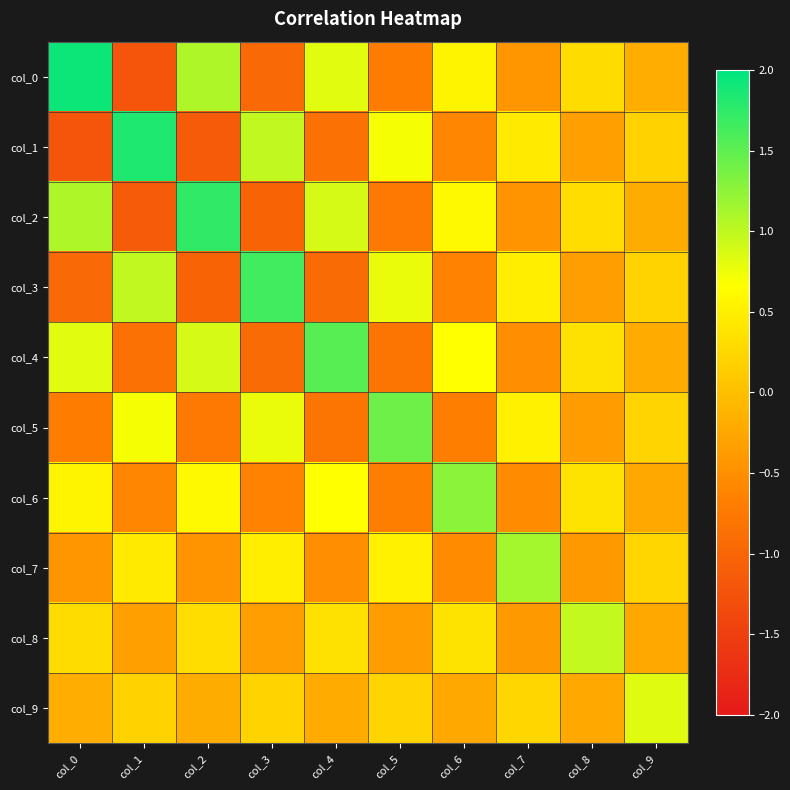

List the series in order of their peak value, lowest first.

col_9, col_8, col_7, col_6, col_5, col_4, col_3, col_2, col_1, col_0